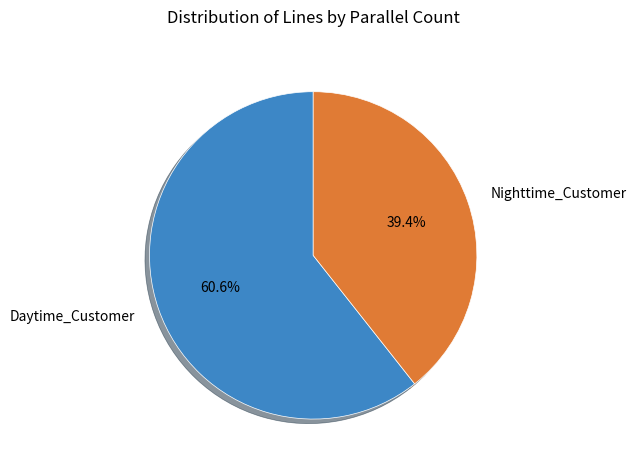

Between Nighttime_Customer and Daytime_Customer, which is larger?

Daytime_Customer